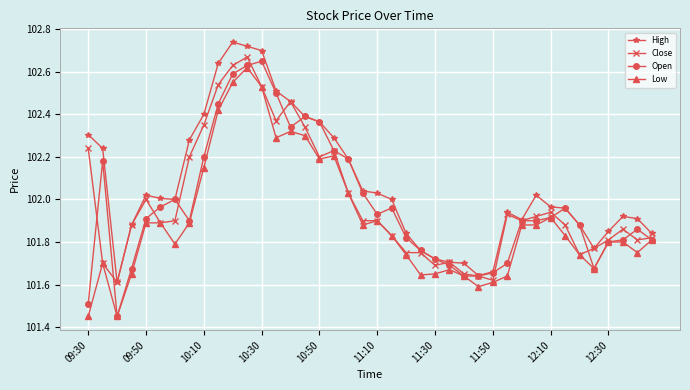

True or false: Close has more than 2 points higher than both neighbors.

True